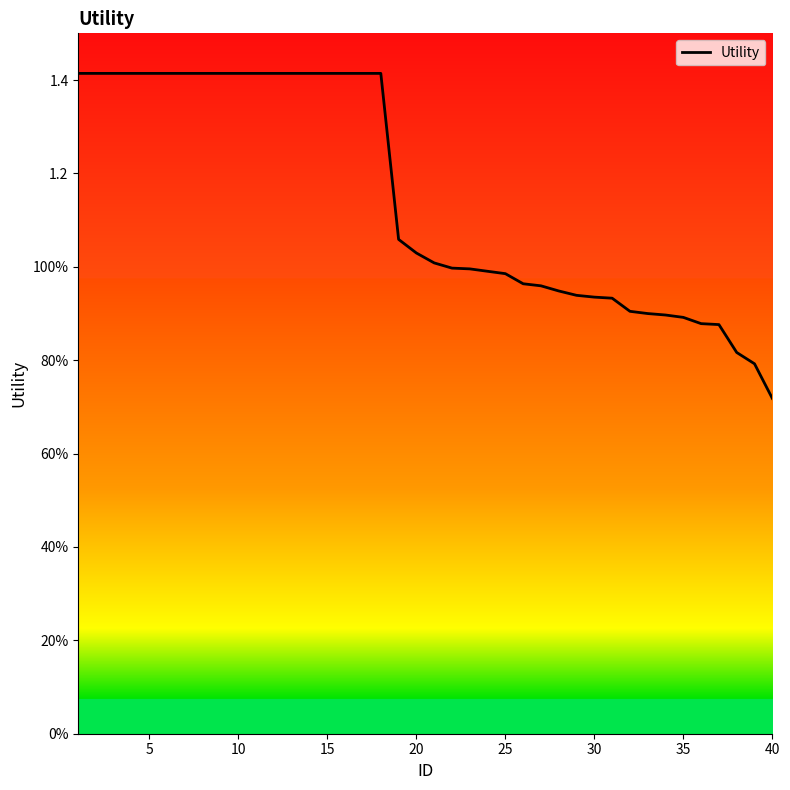

What is the difference between the maximum and minimum values?

0.7